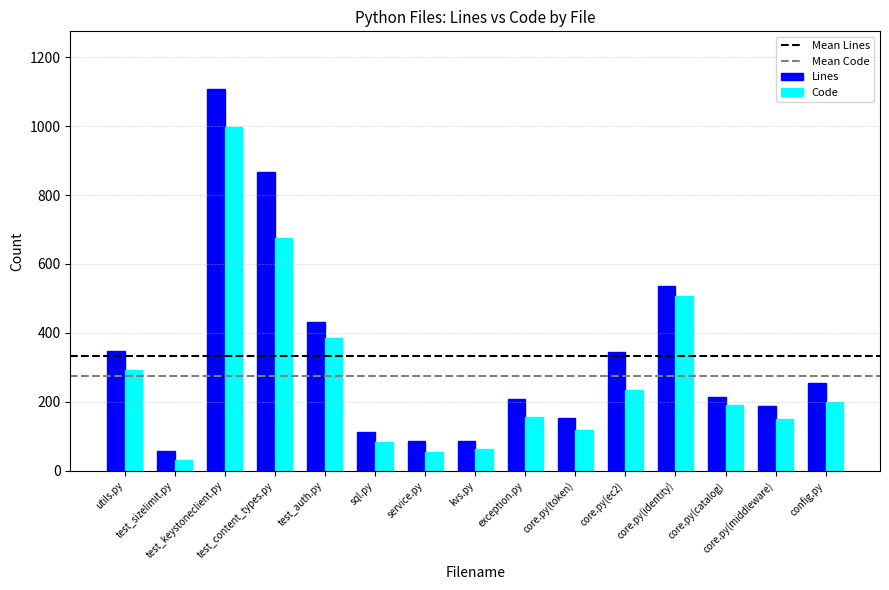

Is it true that Code equals 150 at core.py(middleware)?

True